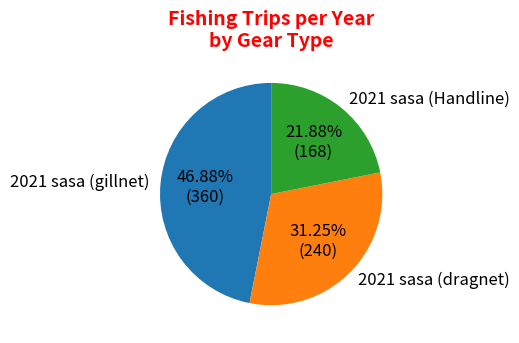

How much of the chart is everything except 2021 sasa (Handline)?

78.1%